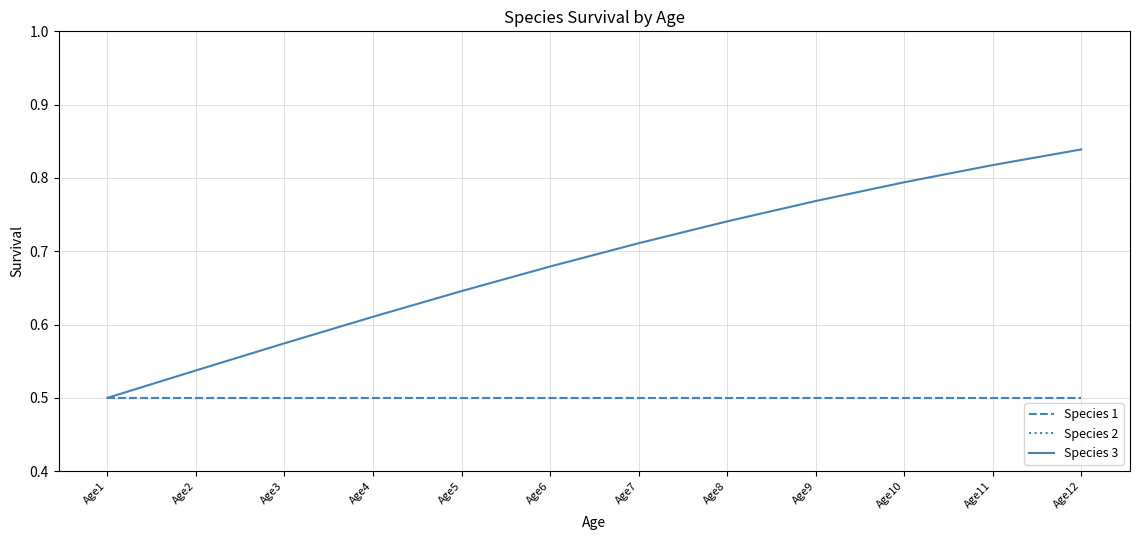

Is this an area chart (filled region under the line)?

No